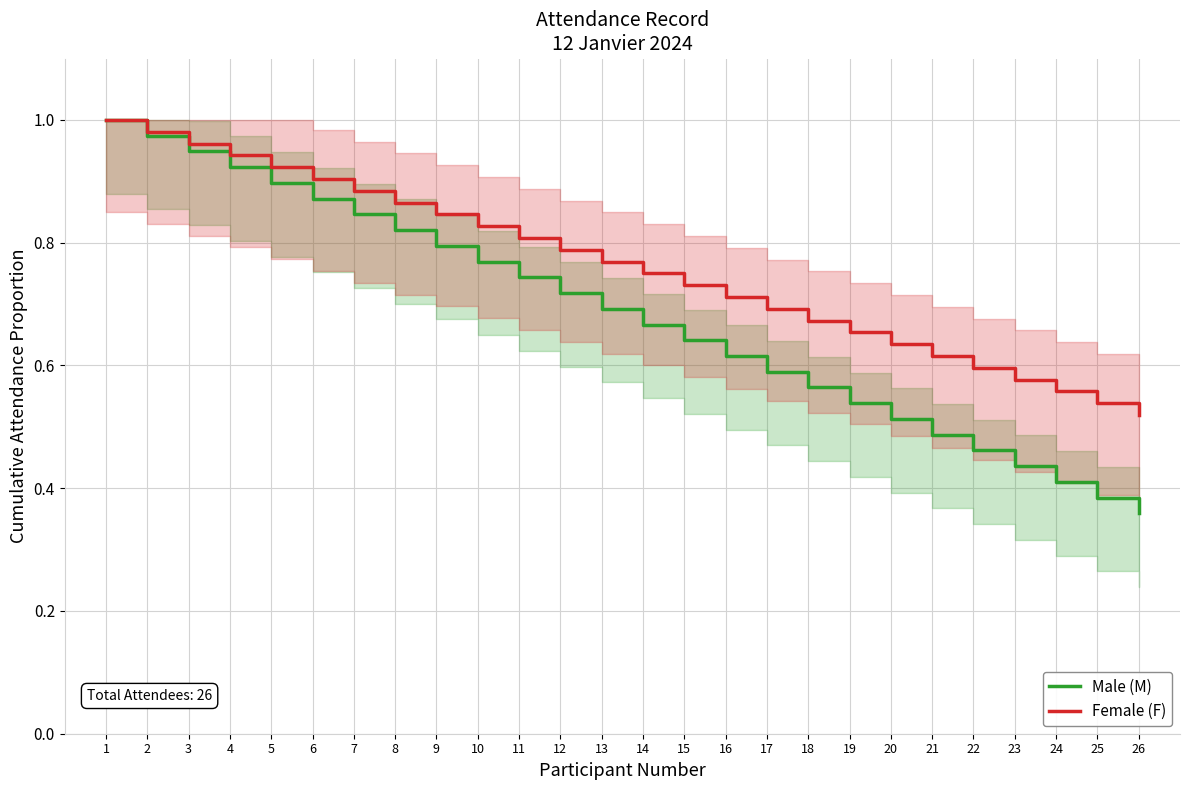

True or false: Male (M) and Female (F) cross at least once.

False